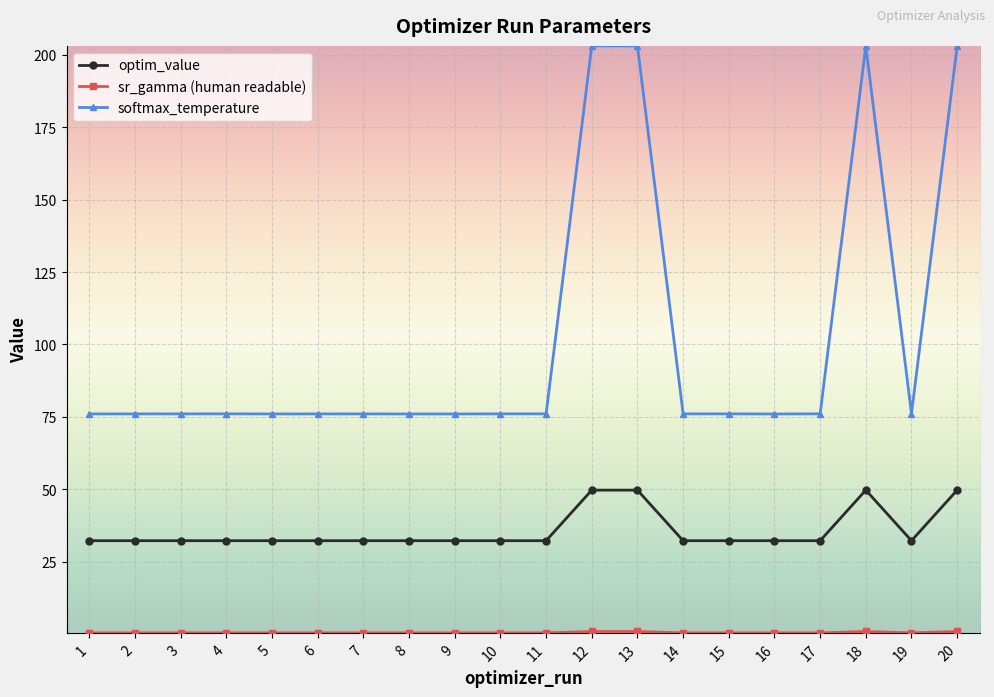

True or false: softmax_temperature has more than 0 interior local peaks.

True